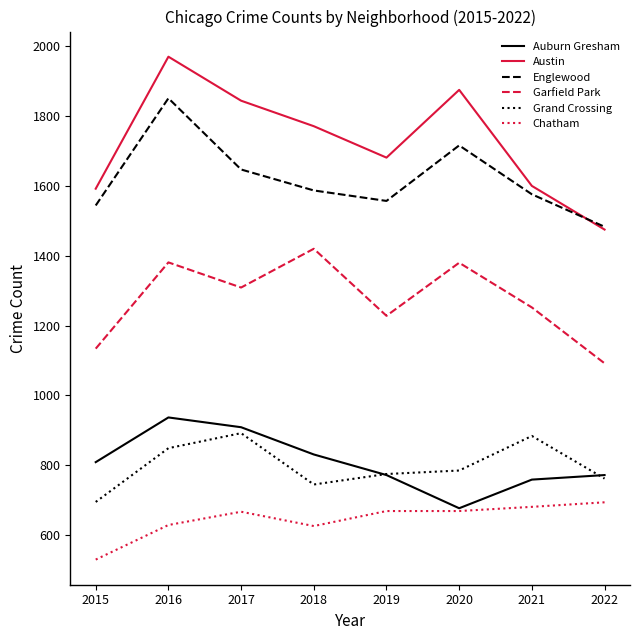

What is the difference between the second highest and minimum values in the Auburn Gresham series?

232